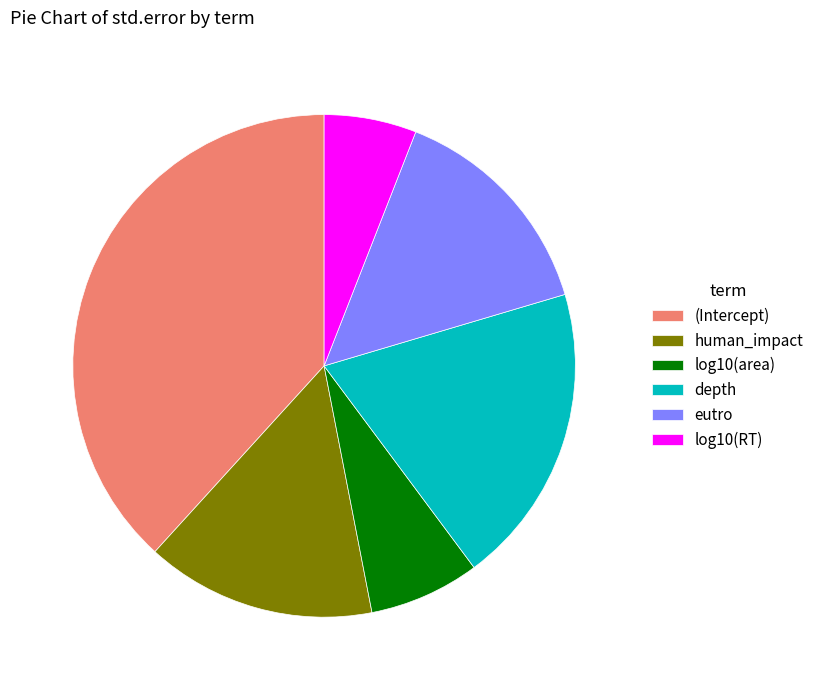

How many slices are in this pie chart?

6